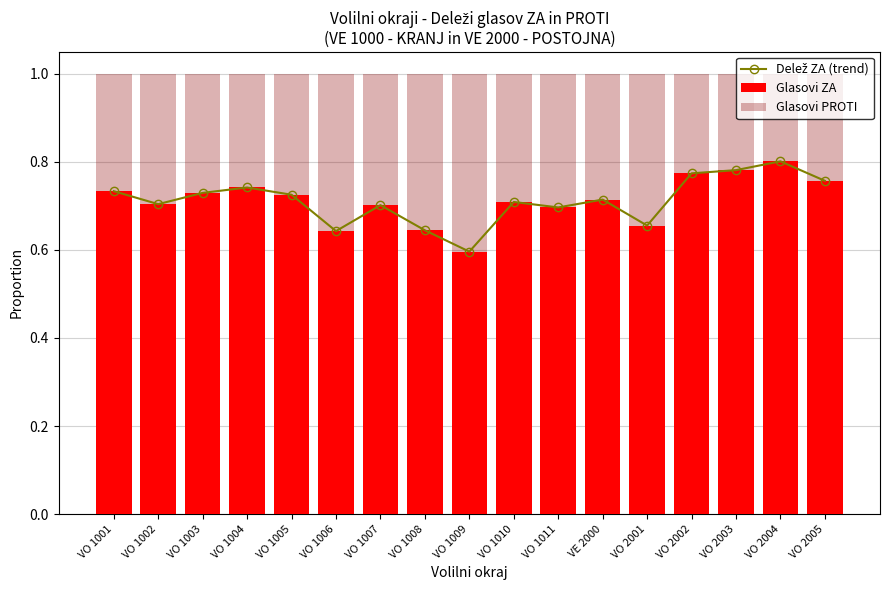

Reading left to right, list all the values displayed in this chart.

Delež ZA (trend): VO 1001=0.7	VO 1002=0.7	VO 1003=0.7	VO 1004=0.7	VO 1005=0.7	VO 1006=0.6	VO 1007=0.7	VO 1008=0.6	VO 1009=0.6	VO 1010=0.7	VO 1011=0.7	VE 2000=0.7	VO 2001=0.7	VO 2002=0.8	VO 2003=0.8	VO 2004=0.8	VO 2005=0.8
Glasovi ZA: VO 1001=0.7	VO 1002=0.7	VO 1003=0.7	VO 1004=0.7	VO 1005=0.7	VO 1006=0.6	VO 1007=0.7	VO 1008=0.6	VO 1009=0.6	VO 1010=0.7	VO 1011=0.7	VE 2000=0.7	VO 2001=0.7	VO 2002=0.8	VO 2003=0.8	VO 2004=0.8	VO 2005=0.8
Glasovi PROTI: VO 1001=0.3	VO 1002=0.3	VO 1003=0.3	VO 1004=0.3	VO 1005=0.3	VO 1006=0.4	VO 1007=0.3	VO 1008=0.4	VO 1009=0.4	VO 1010=0.3	VO 1011=0.3	VE 2000=0.3	VO 2001=0.3	VO 2002=0.2	VO 2003=0.2	VO 2004=0.2	VO 2005=0.2